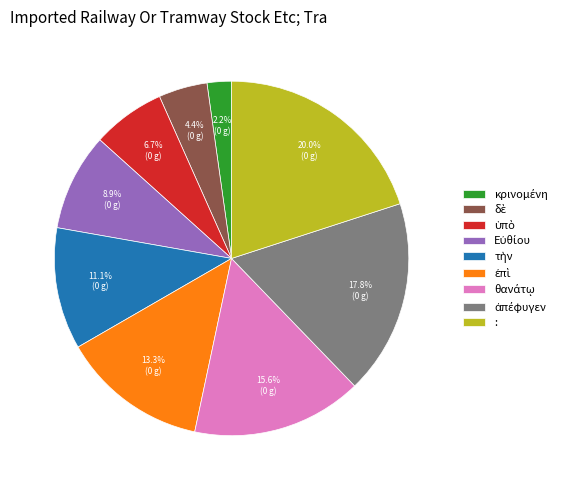

Is there a majority slice in this chart?

No